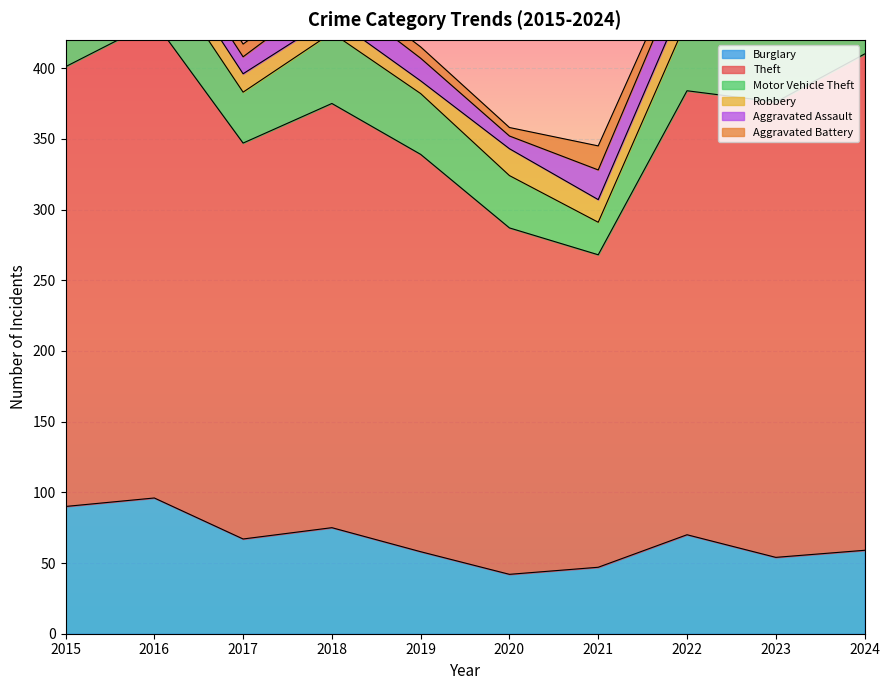

What is the highest value of the Burglary series?

96